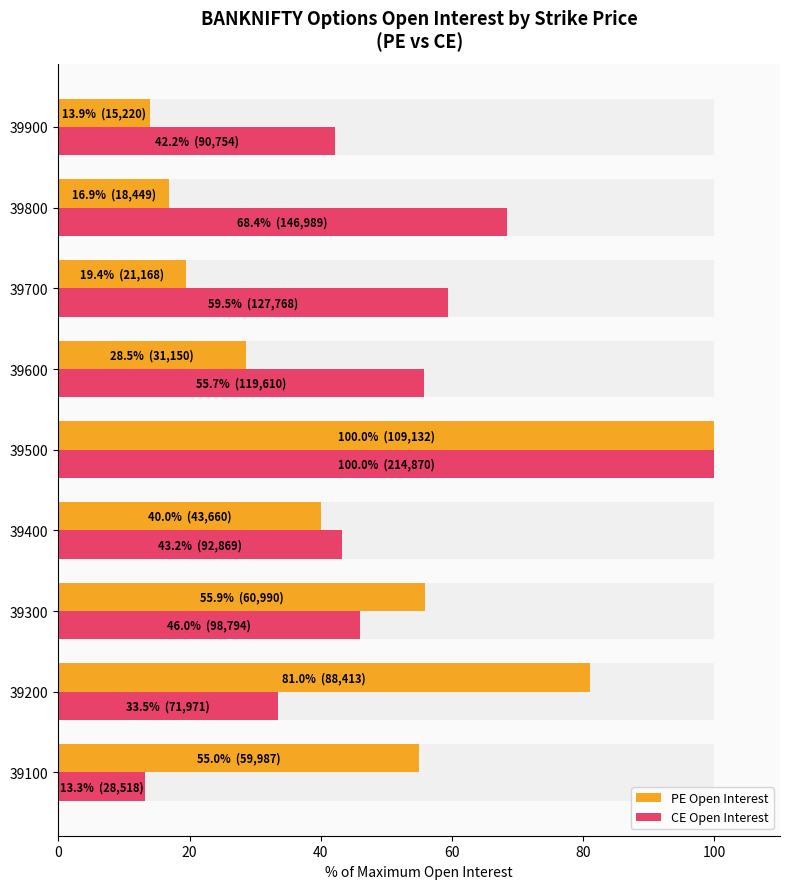

At how many categories does at least one series exceed 56?

4